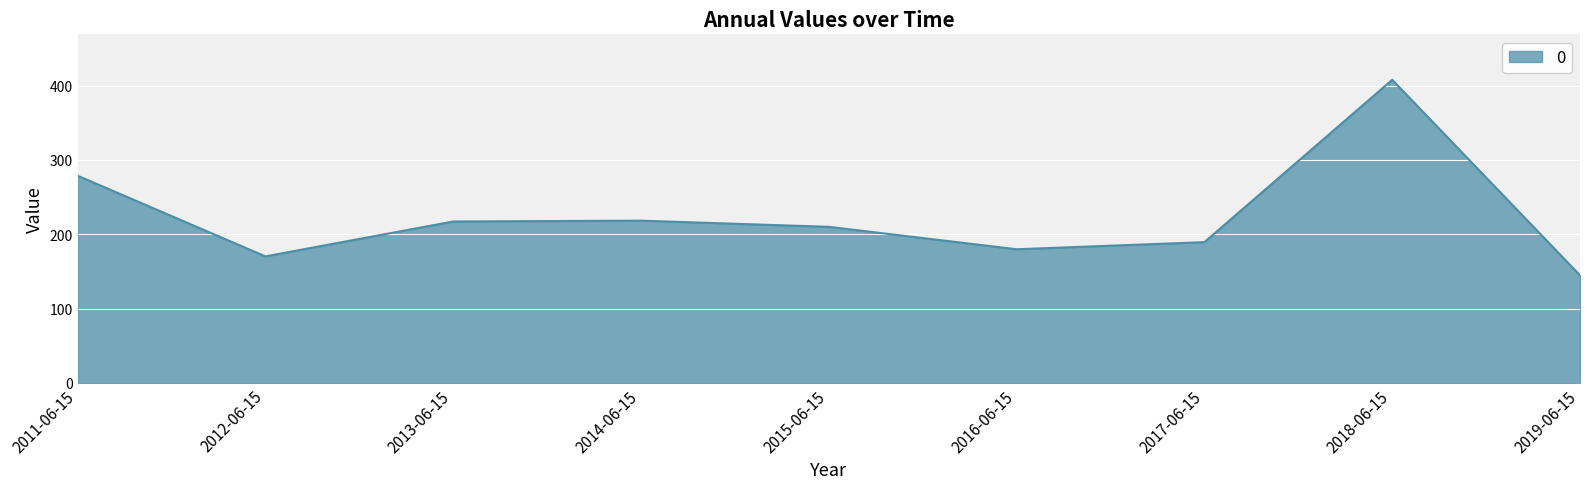

The value at 2017-06-15 is 189.3. True or false?

True